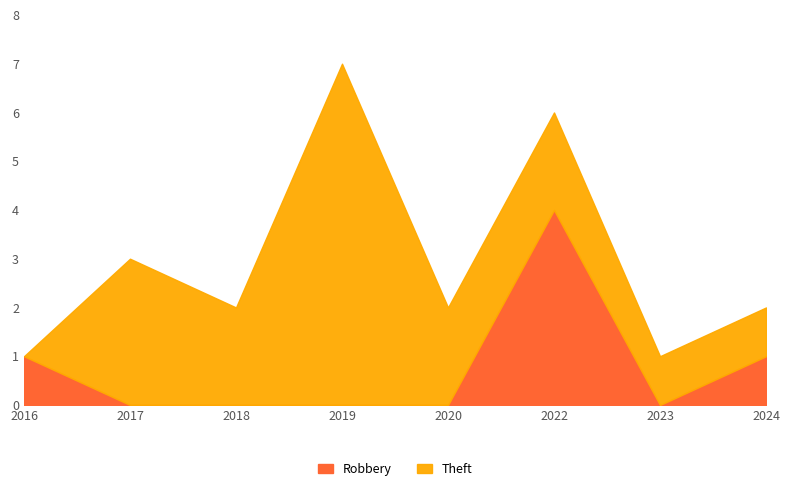

What is the average value of the Robbery series?

1